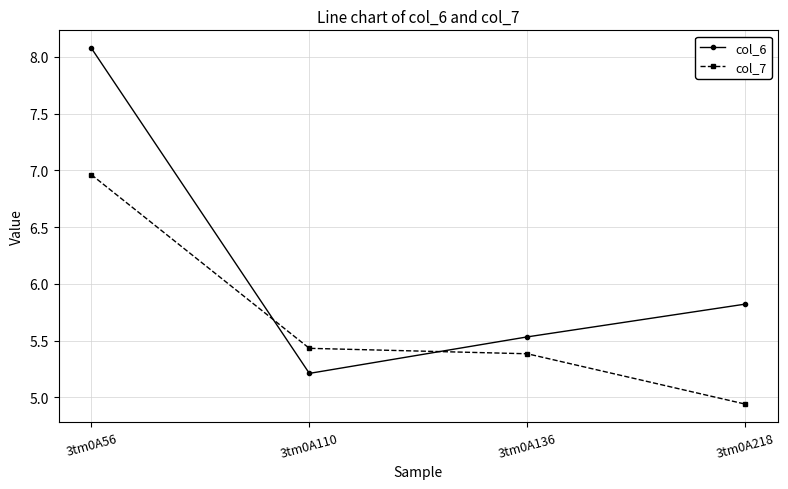

Where is col_6 nearest to the value 6?

3tm0A218